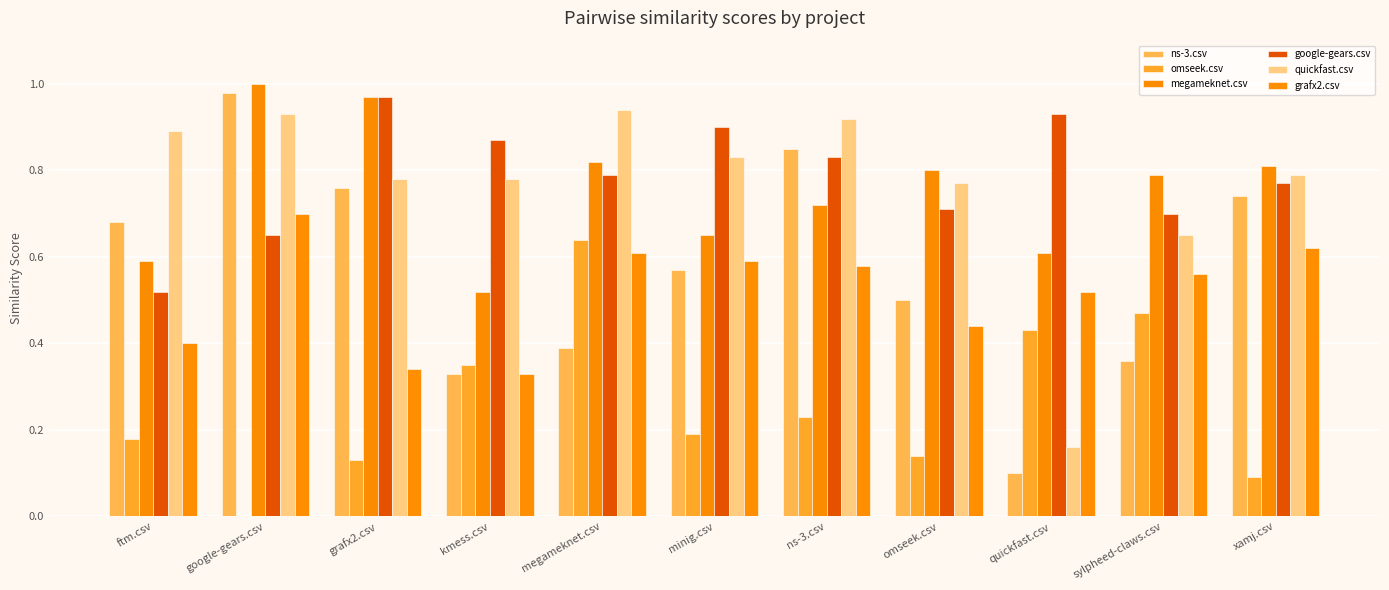

At which label is quickfast.csv closest to 0?

quickfast.csv